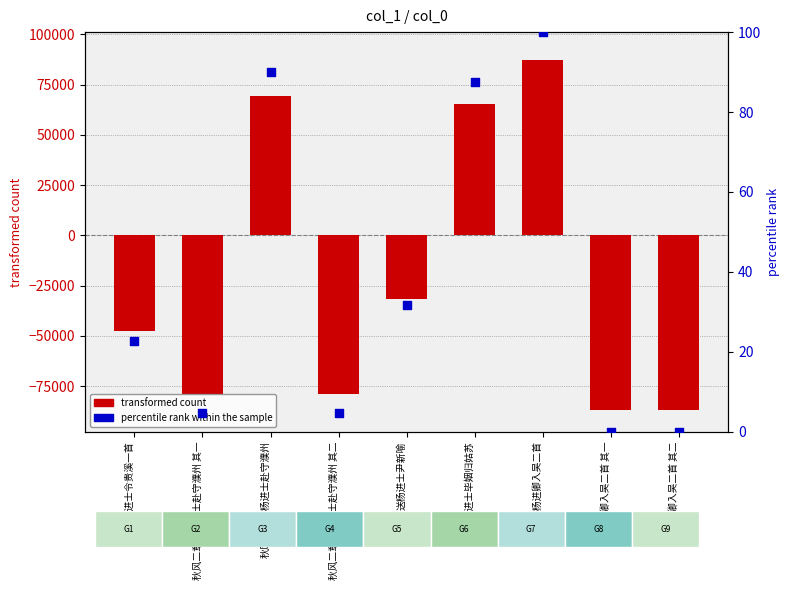

Is the value of transformed count at 送杨进卿入吴二首 其一 greater than the value of percentile rank within the sample at 送杨进士尹新喻?

No